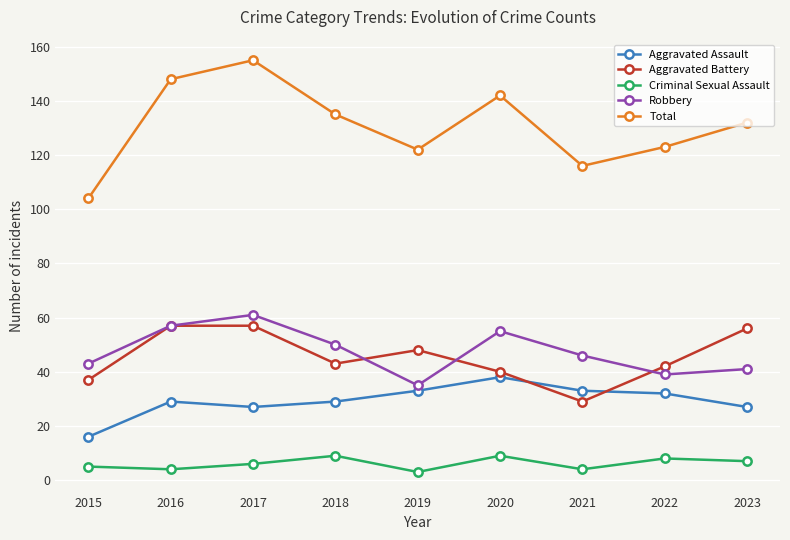

What is the difference between the Criminal Sexual Assault values at 2015 and 2017?

1